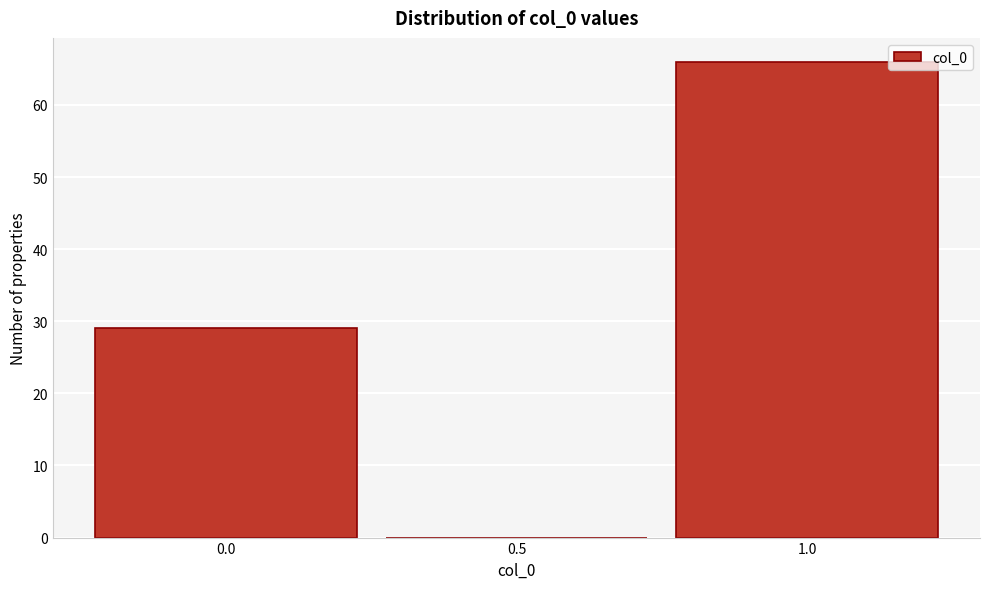

Which range on the x-axis has the tallest bar?

0.75 to 1.25